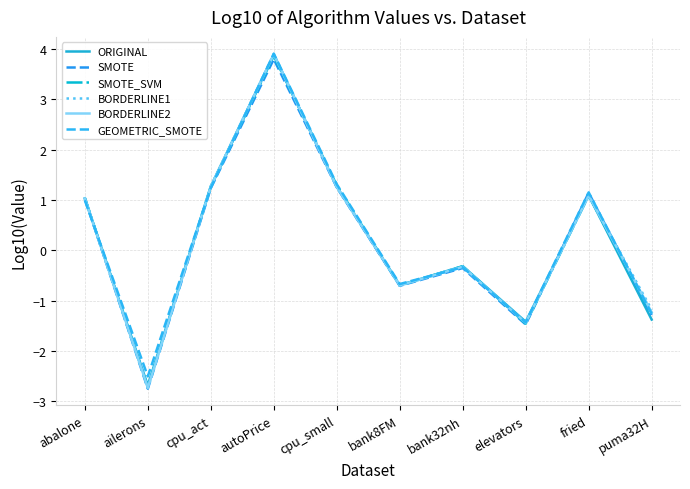

The value of GEOMETRIC_SMOTE at abalone is 1.0. True or false?

True